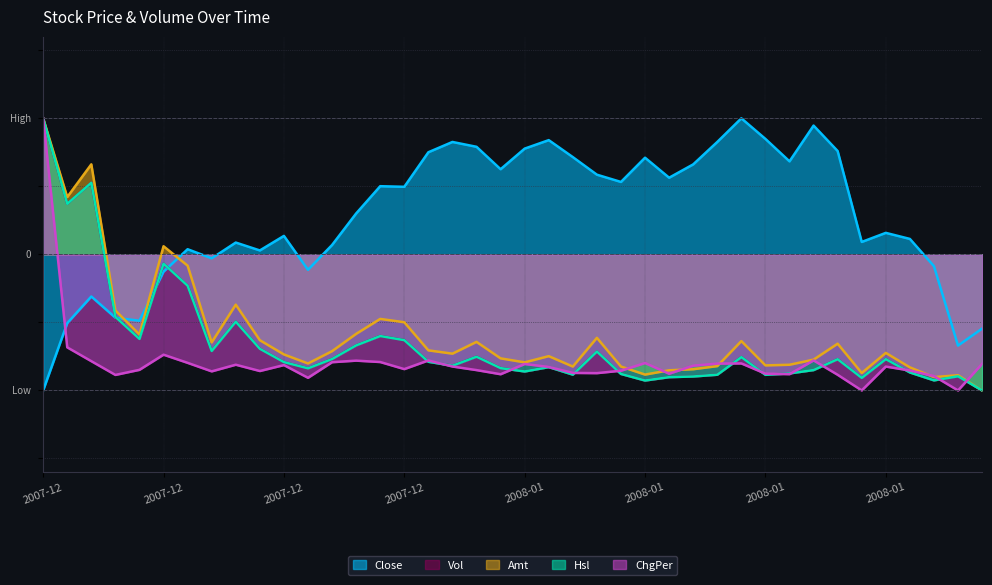

Read the Vol value at 2008-01-25.

-0.9